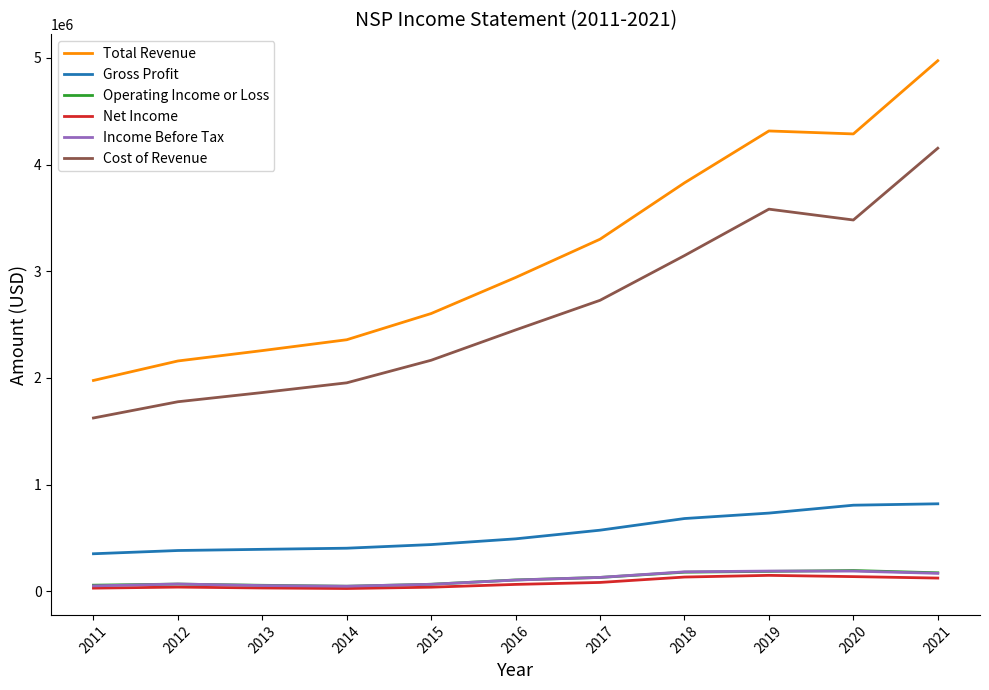

Between 2015 and 2020, which series saw the biggest shift?

Total Revenue